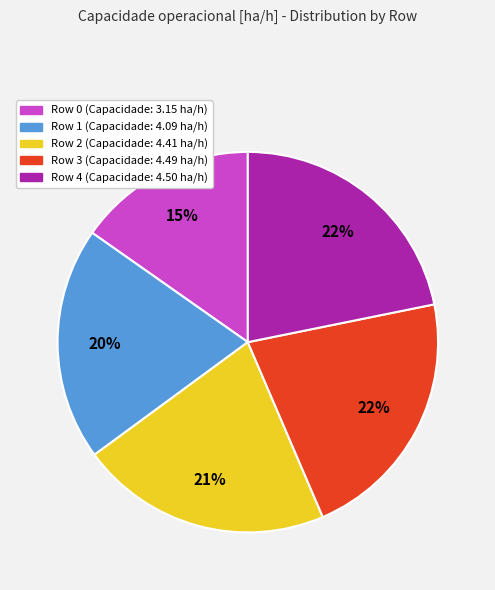

To the nearest percent, what percentage of the pie is Row 0?

15%